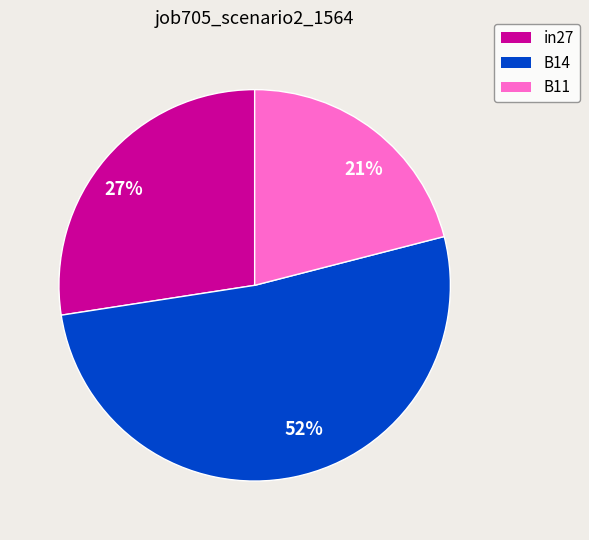

How many slices are in this pie chart?

3